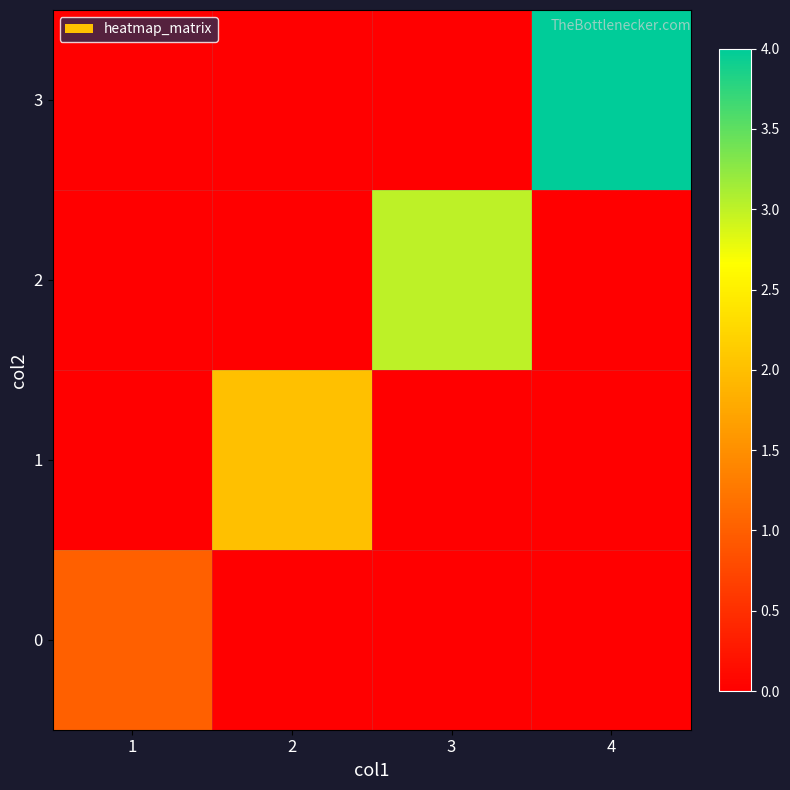

Between 1 and 2, which is larger?

1